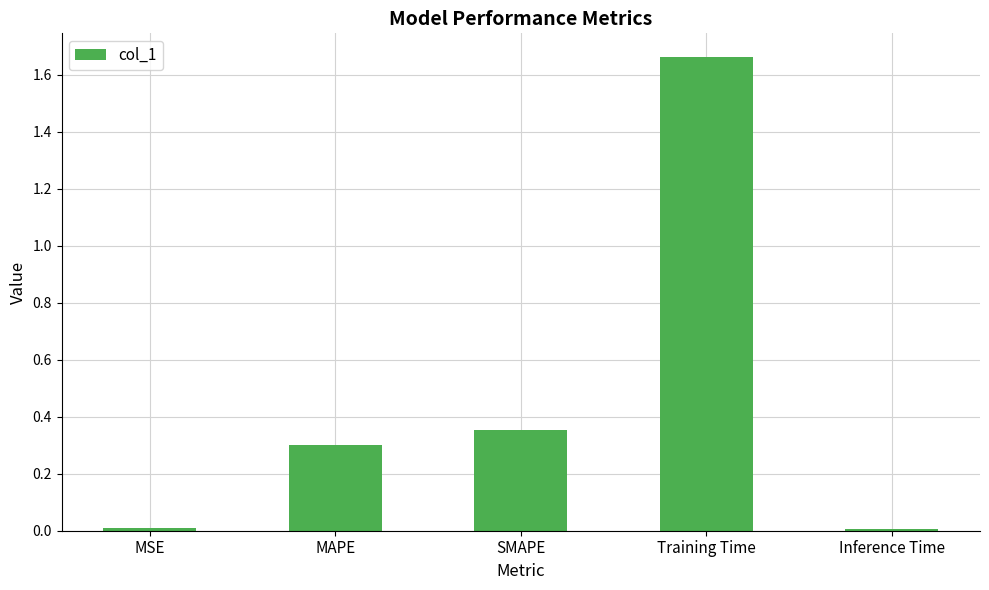

What is the sum of all values?

2.3